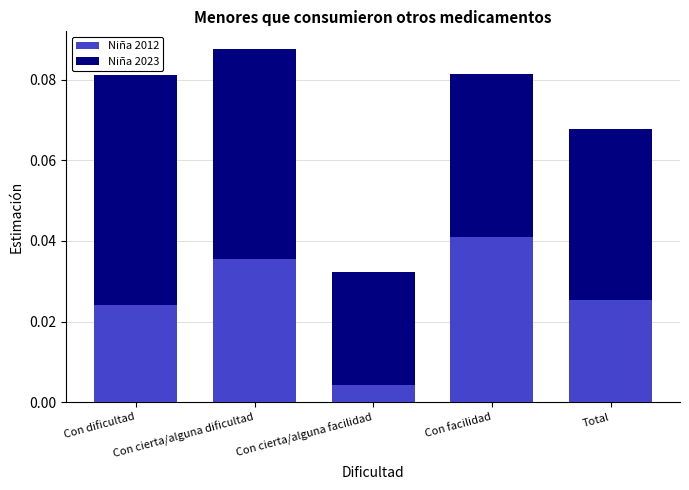

How many Niña 2012 values are between 0 and 1?

5